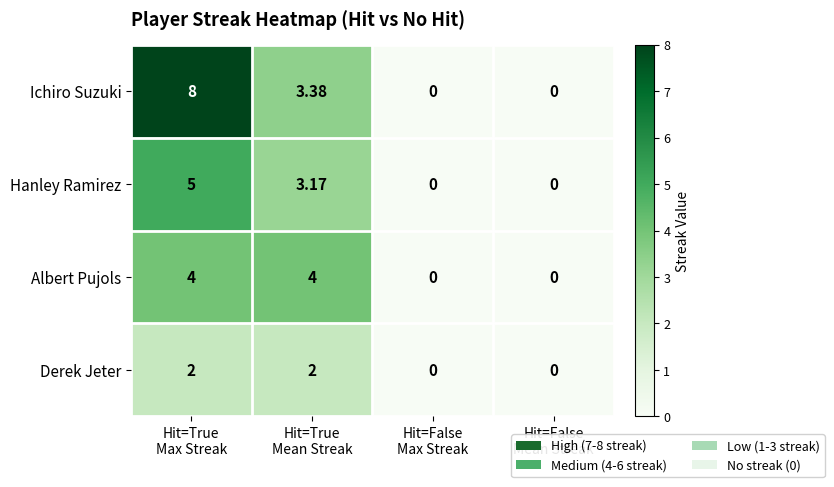

Which series has the largest range (max minus min)?

Ichiro Suzuki